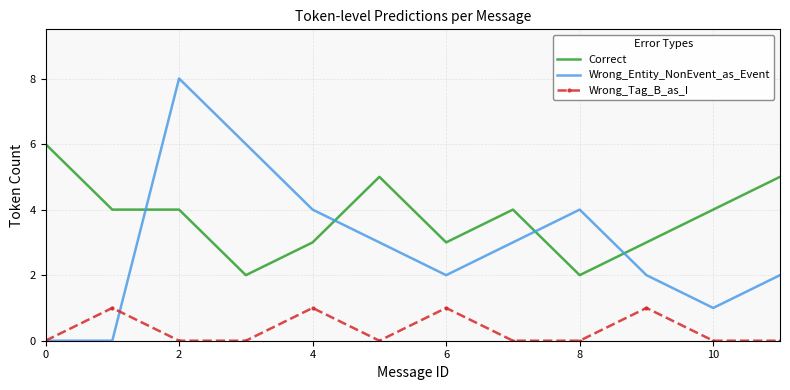

How many times do Correct and Wrong_Entity_NonEvent_as_Event cross each other?

4